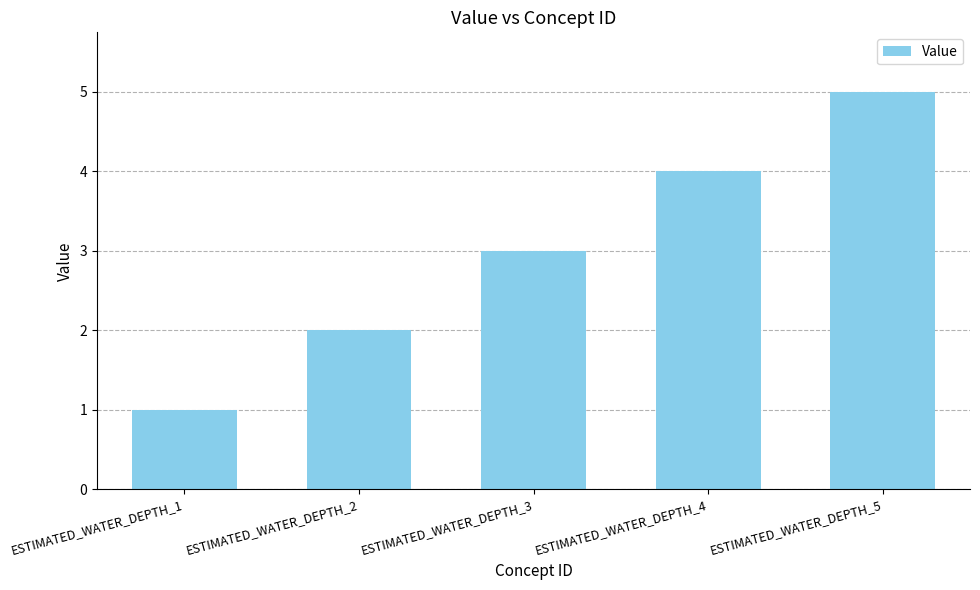

How many distinct data groups are displayed?

1